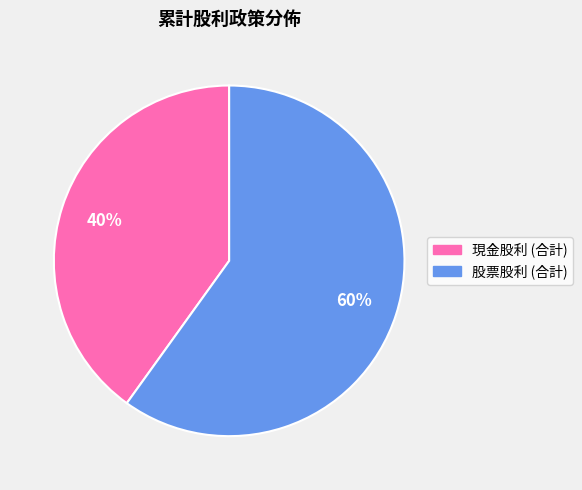

Rank the categories by value from lowest to highest.

現金股利 (合計), 股票股利 (合計)